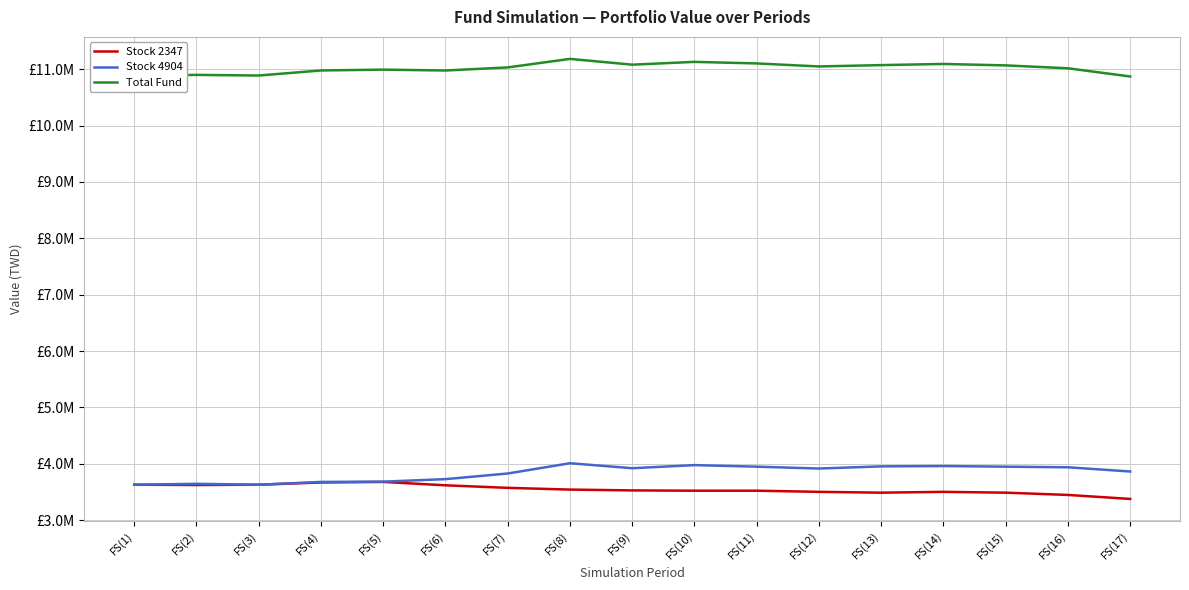

Rank the categories by Stock 2347 value from lowest to highest.

FS(17), FS(16), FS(13), FS(15), FS(12), FS(14), FS(10), FS(11), FS(9), FS(8), FS(7), FS(6), FS(2), FS(1), FS(3), FS(4), FS(5)